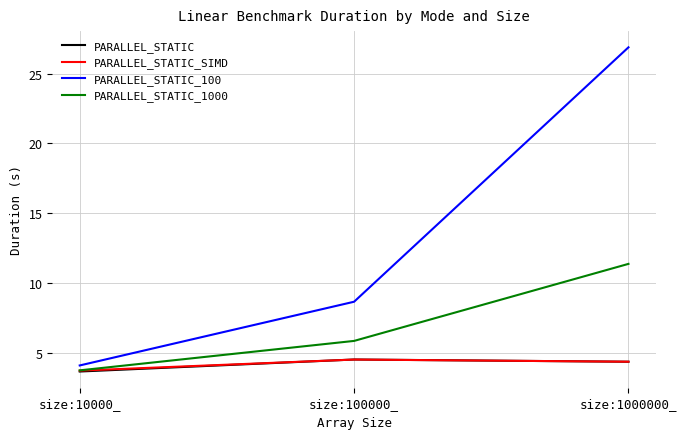

Which series has the largest range (max minus min)?

PARALLEL_STATIC_100